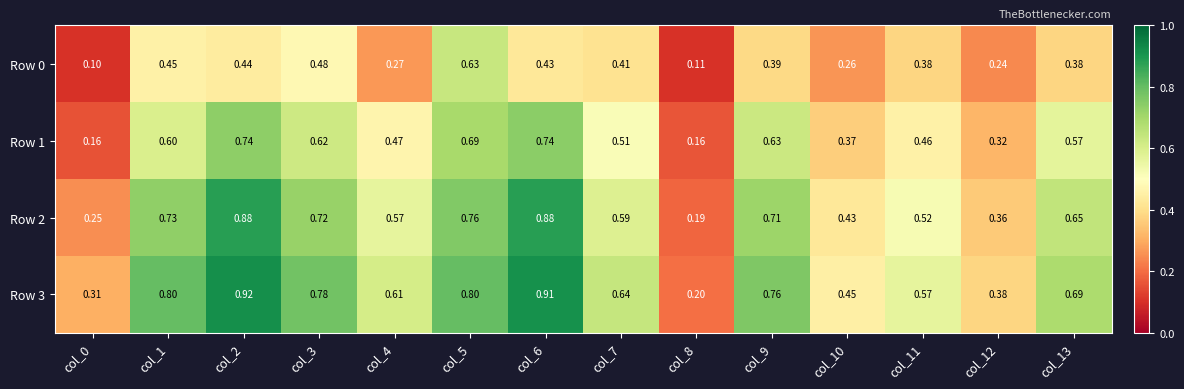

Count the number of data series in this chart.

4